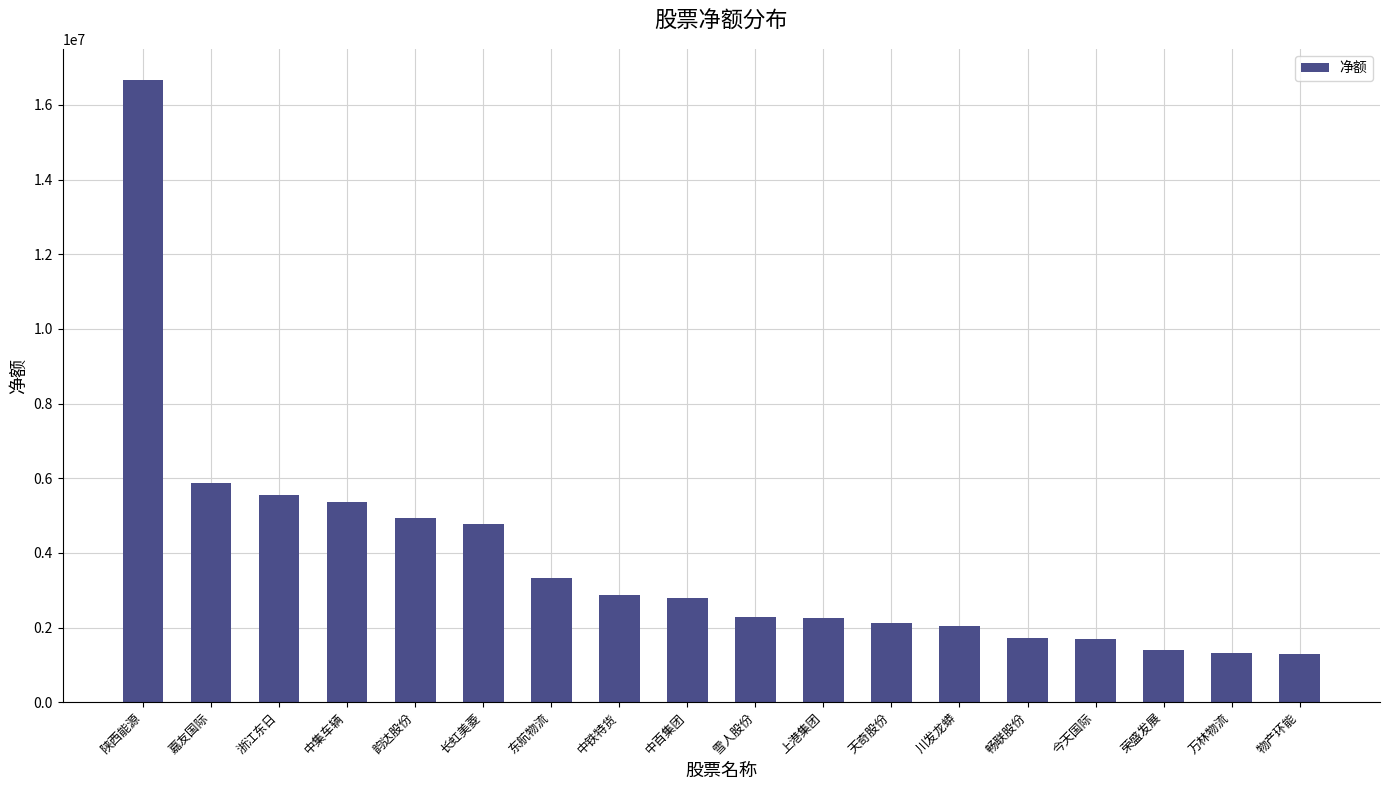

What is the label of the 3rd bar from the left?

浙江东日